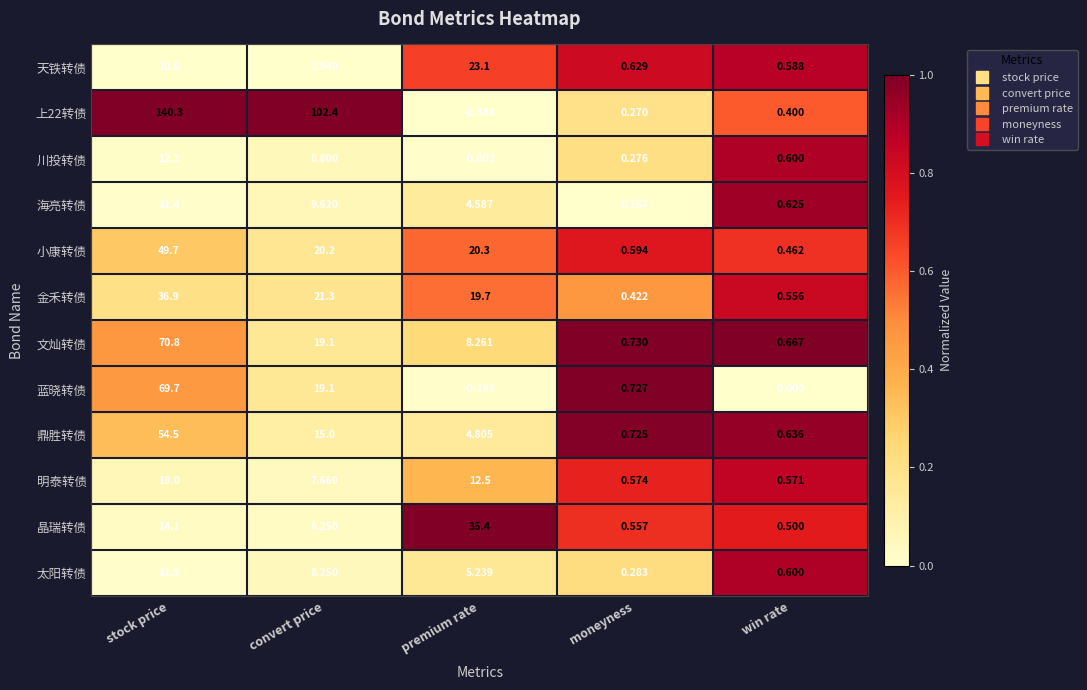

How many data points does each series have?

5